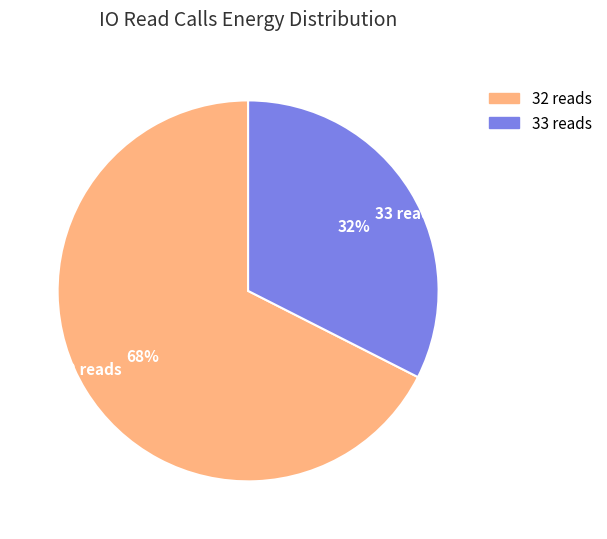

To the nearest percent, what percentage of the pie is 33 reads?

32%